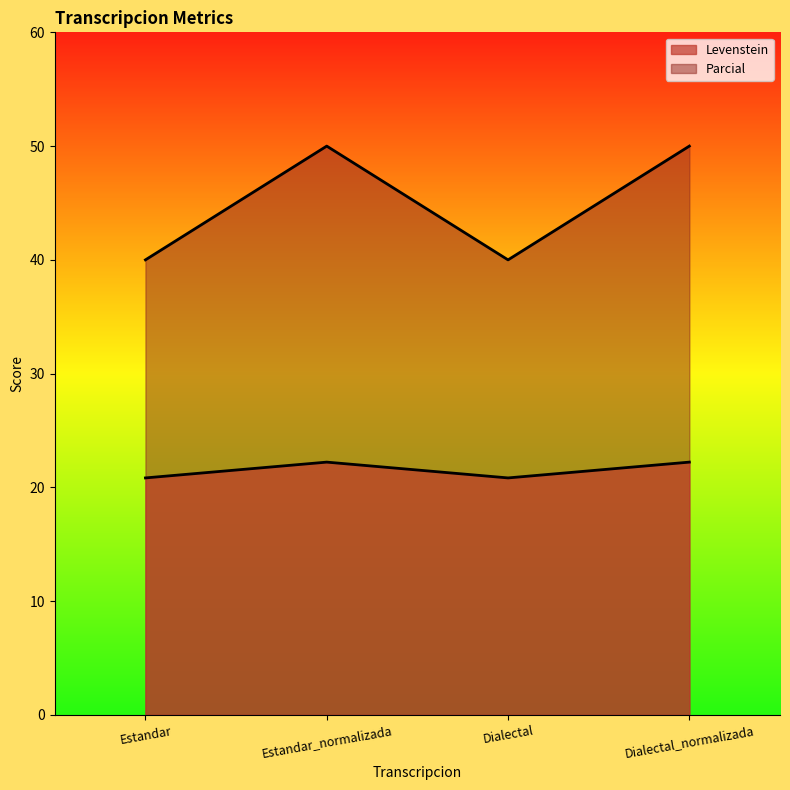

Does the chart have visible grid lines?

No